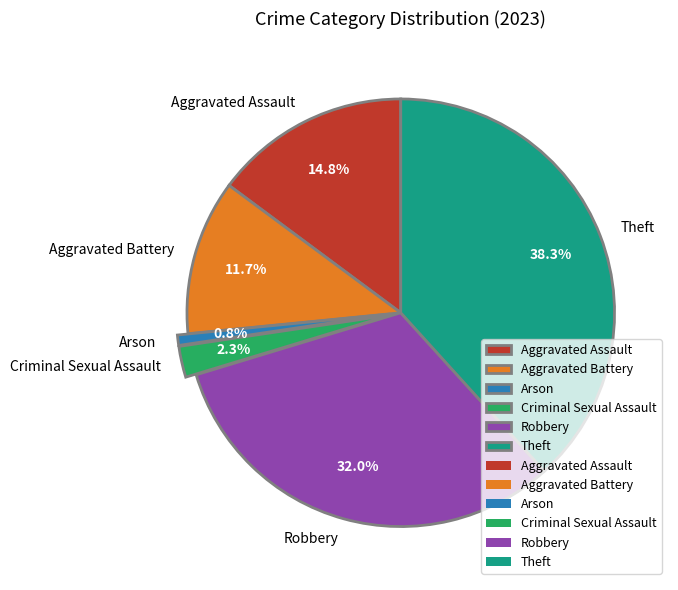

Do Arson and Robbery together represent more than half of the pie?

No